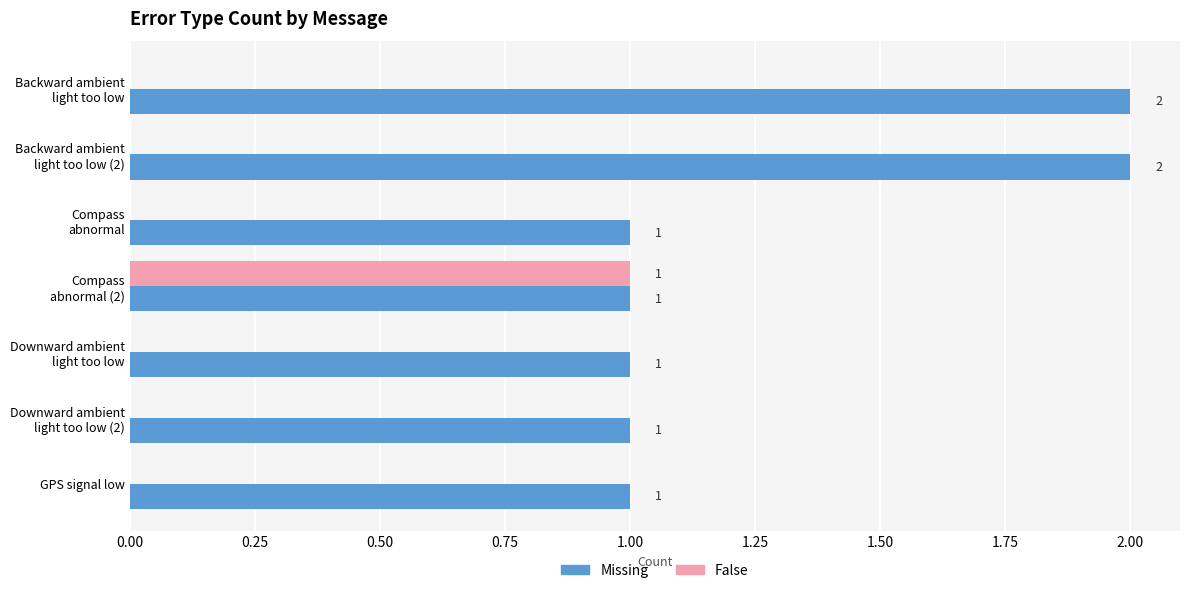

How many Missing values are between 1 and 2?

7